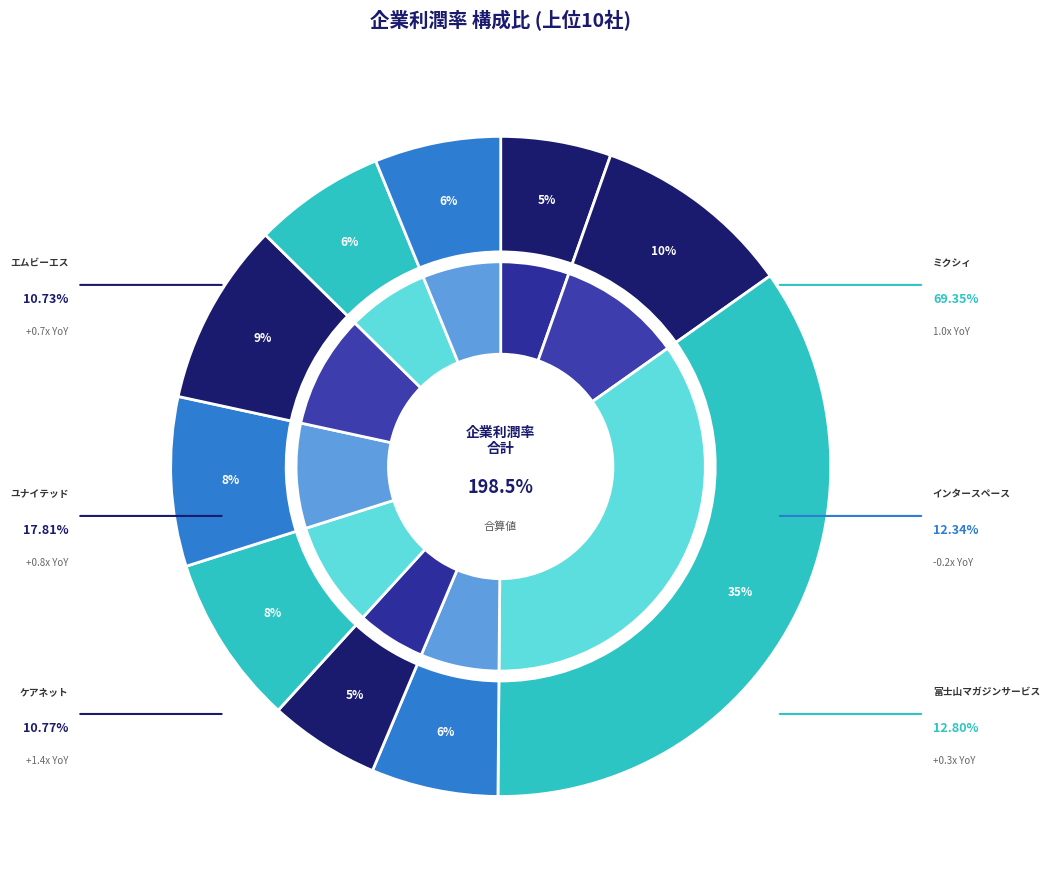

Is there any slice that represents more than half of the pie?

No